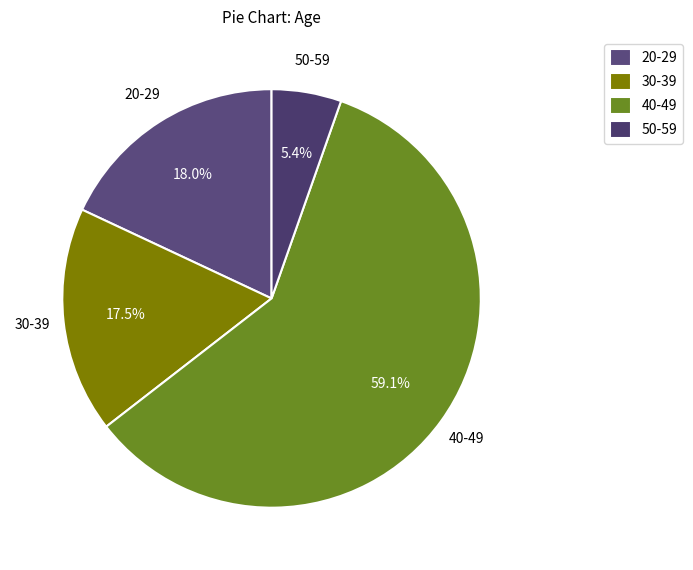

To the nearest percent, what portion does 50-59 represent?

5%